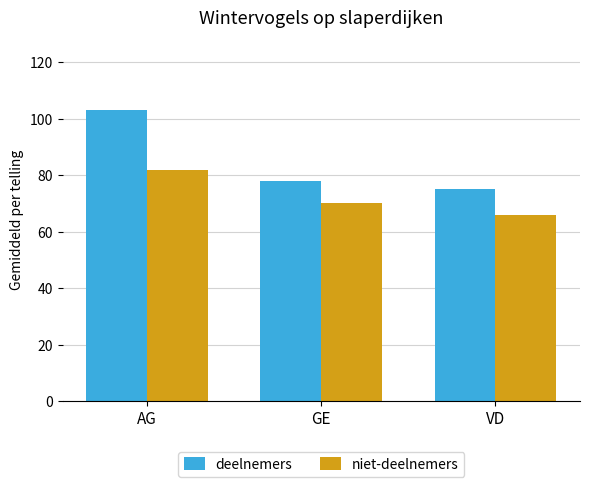

At which label is niet-deelnemers closest to 74?

GE